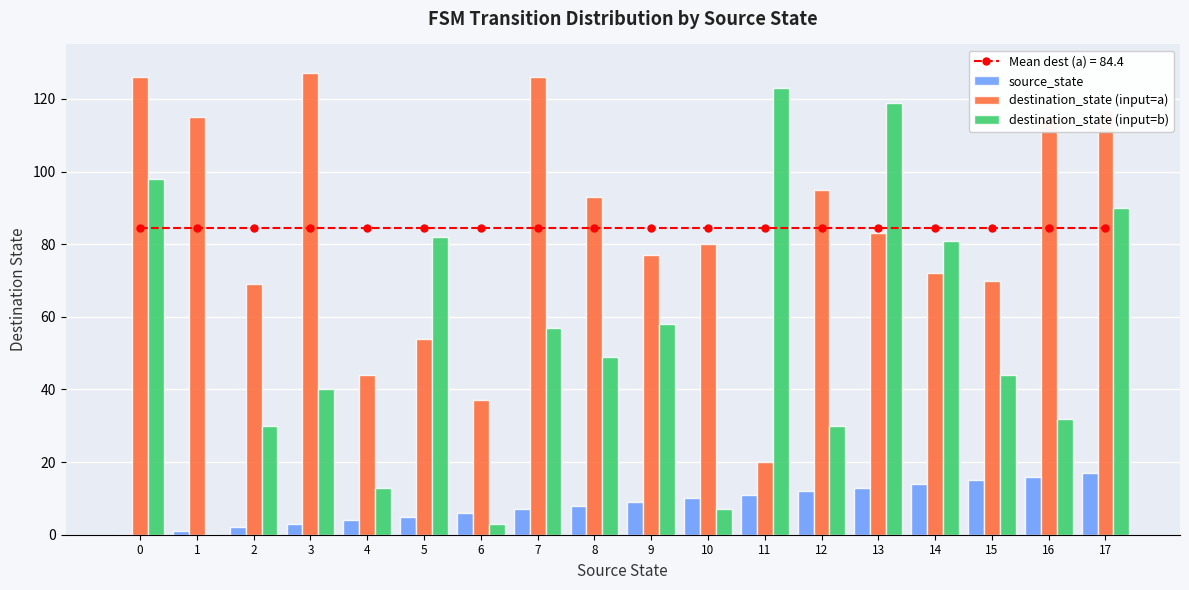

Between 3 and 9, which series saw the biggest shift?

destination_state (input=a)